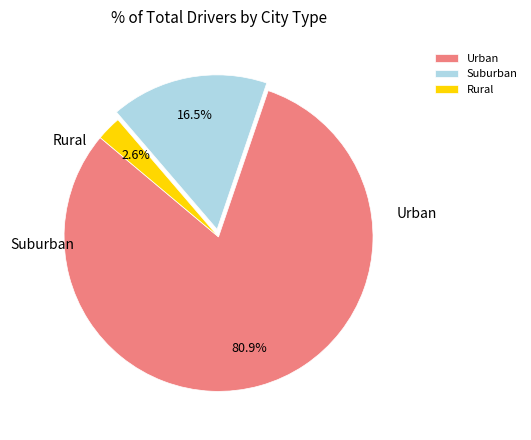

Which slice is the largest?

Urban